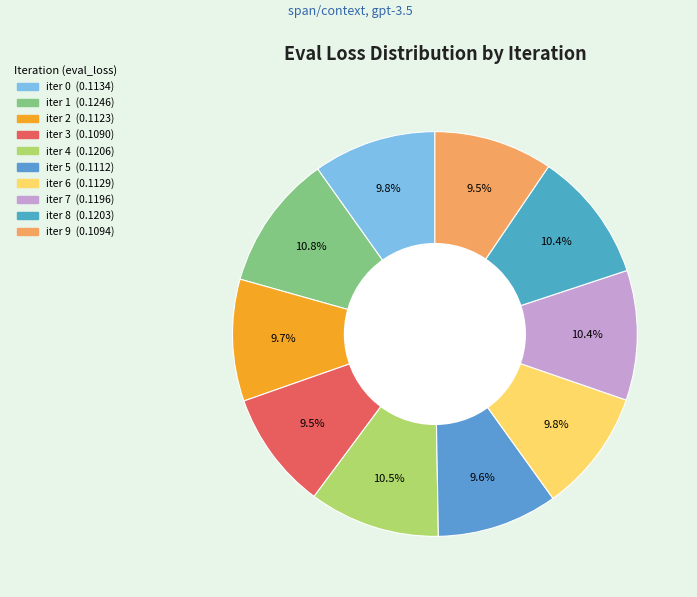

How many segments does this pie chart have?

10